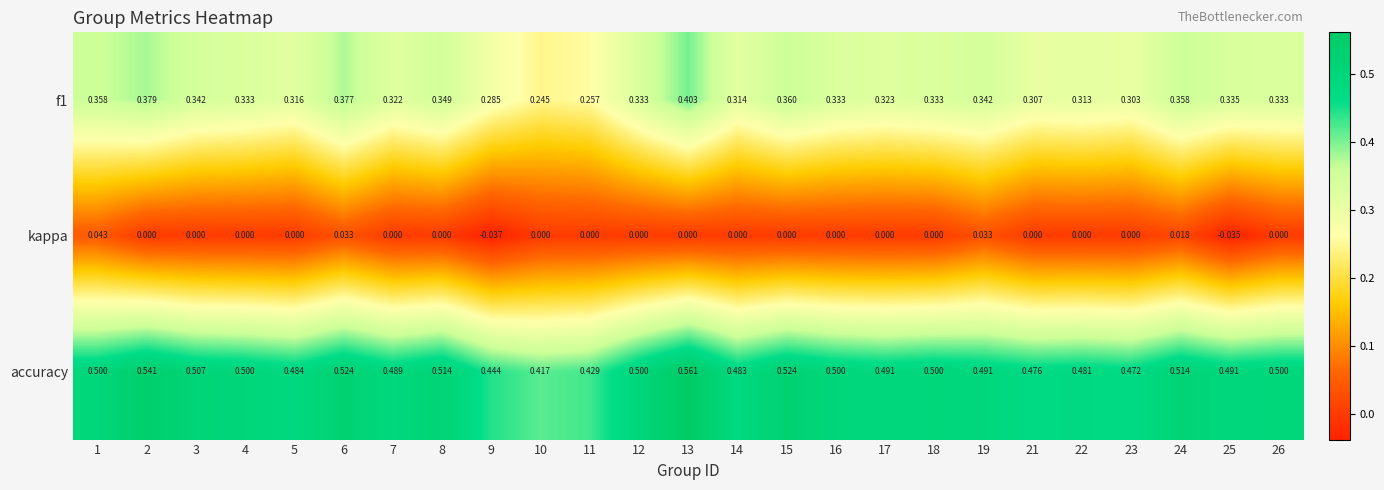

Which series has the largest range (max minus min)?

f1